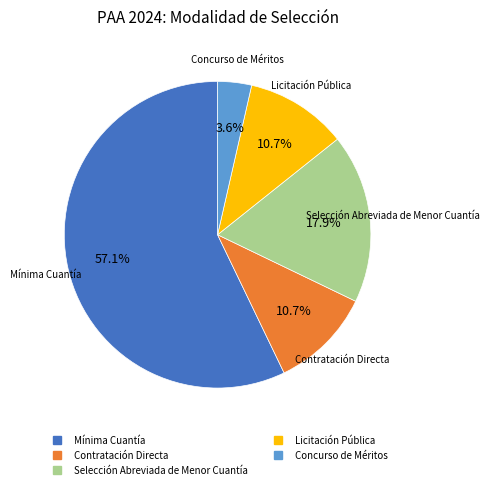

The Selección Abreviada de Menor Cuantía slice represents 11% of the pie. True or false?

False